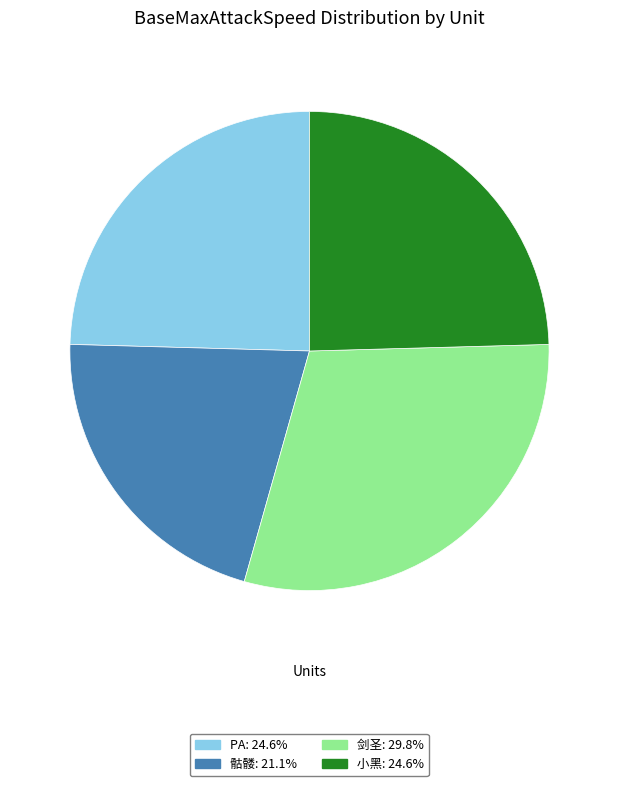

Is there a majority slice in this chart?

No